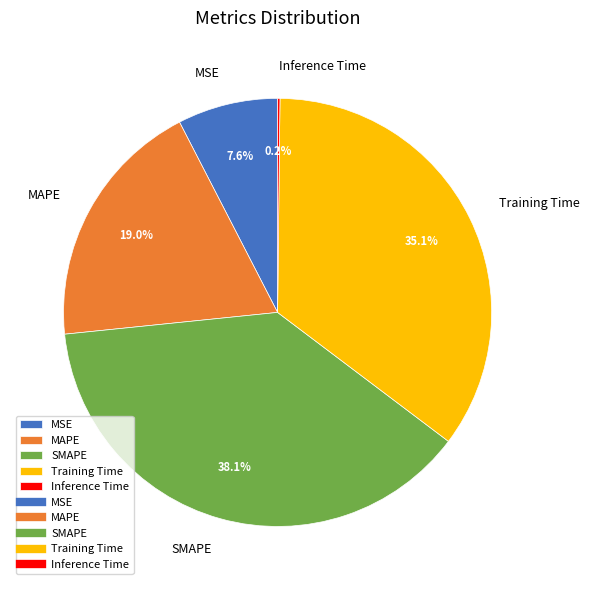

To the nearest percent, what is the average slice percentage?

20%